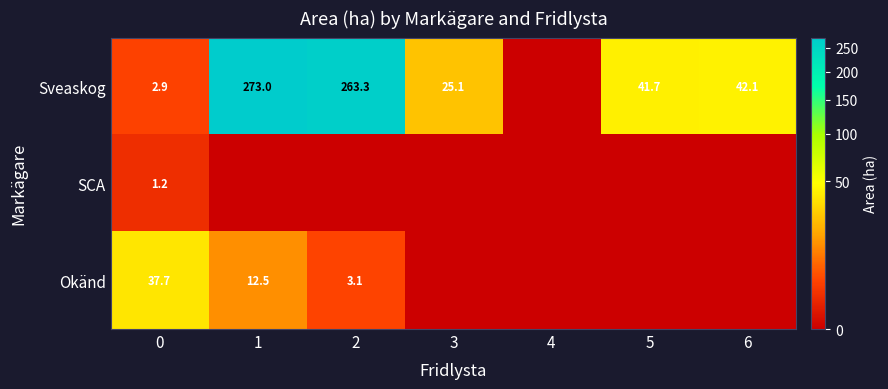

Rank the series at 0 from lowest to highest value.

SCA, Sveaskog, Okänd